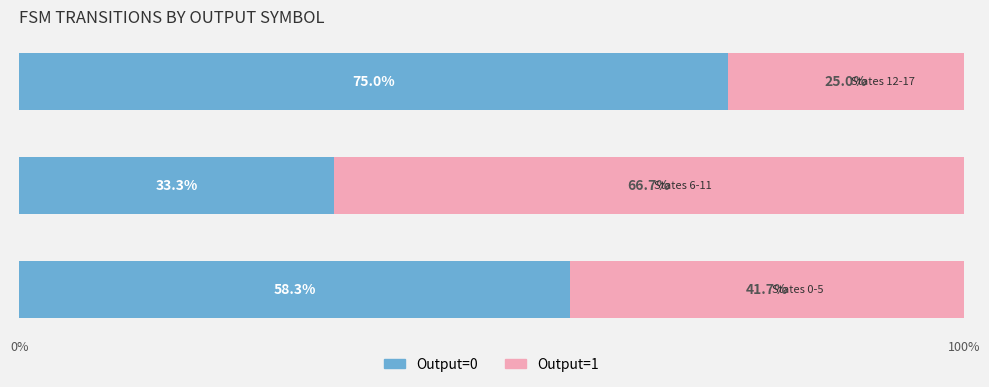

True or false: Output=0 (Male-style) has a value of 22.3 at 100%.

False